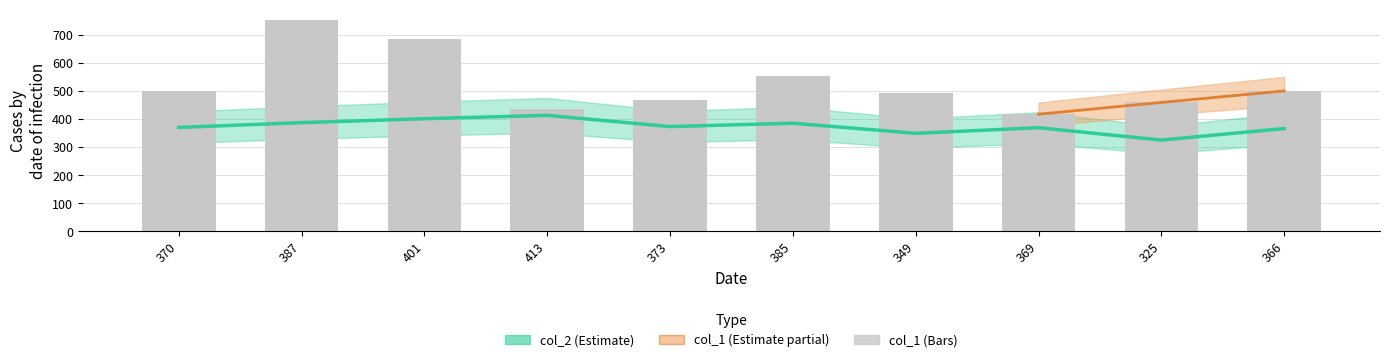

True or false: col_2 has a value of 413 at 413.

True